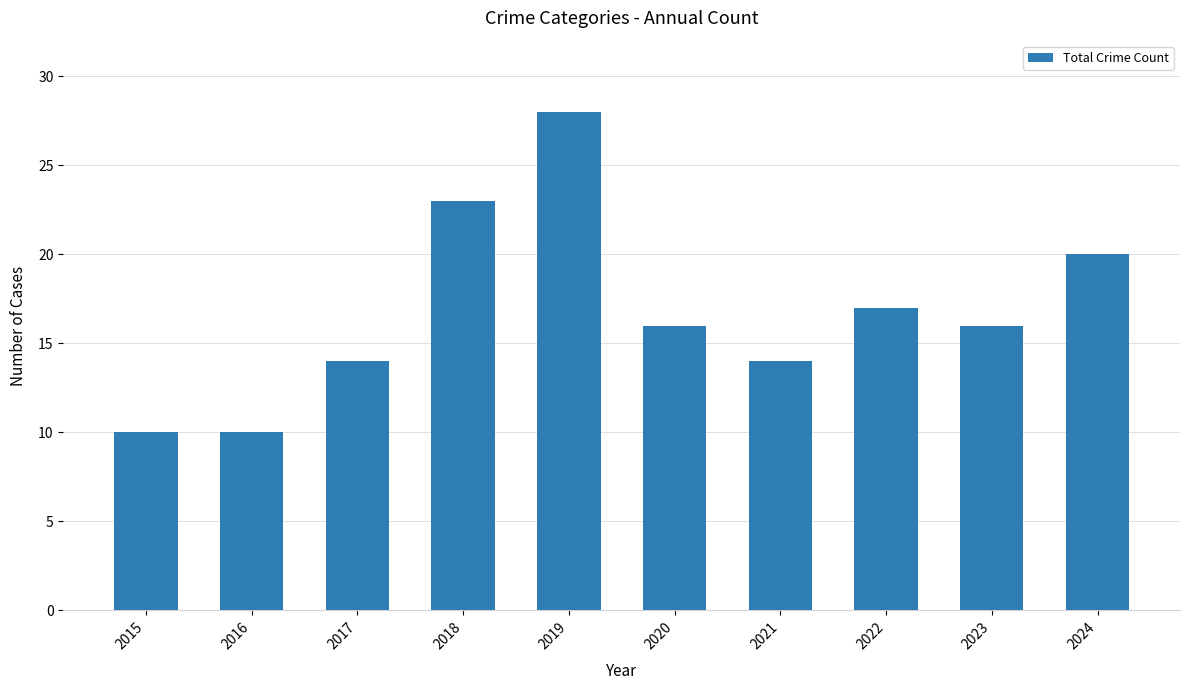

Which has a higher value, 2024 or 2016?

2024